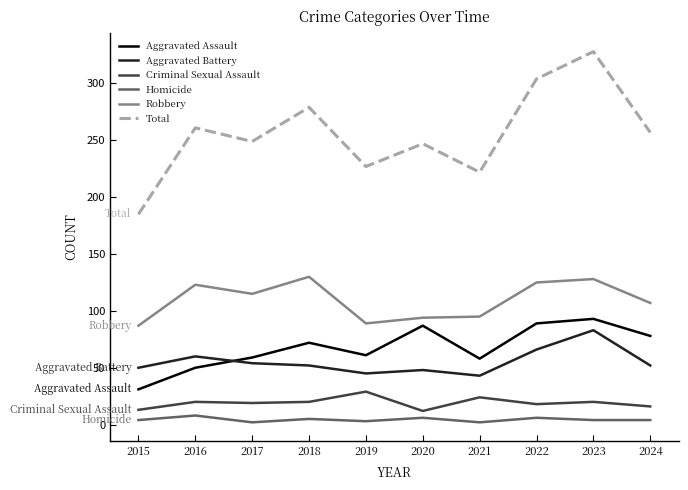

What is the sum of the Robbery values at 2018 and 2019?

219